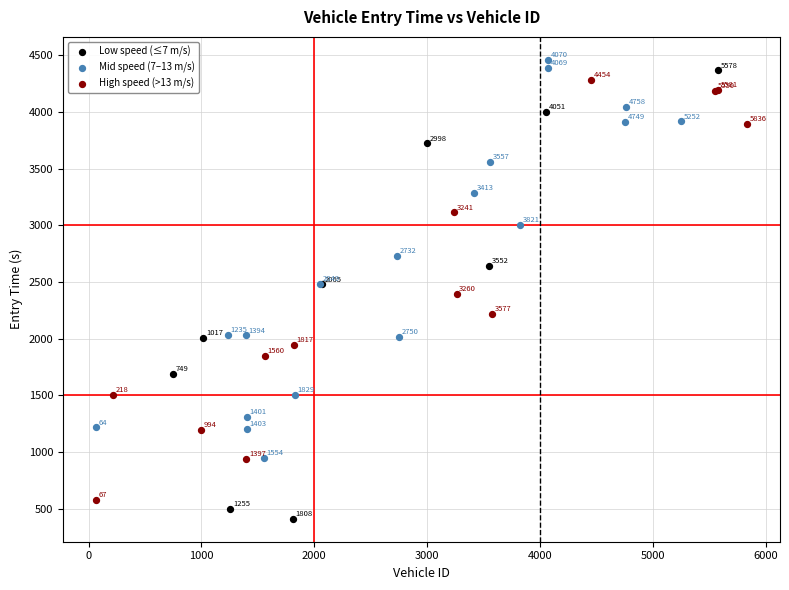

Which series has the widest spread of Y values?

Low speed (≤7 m/s)